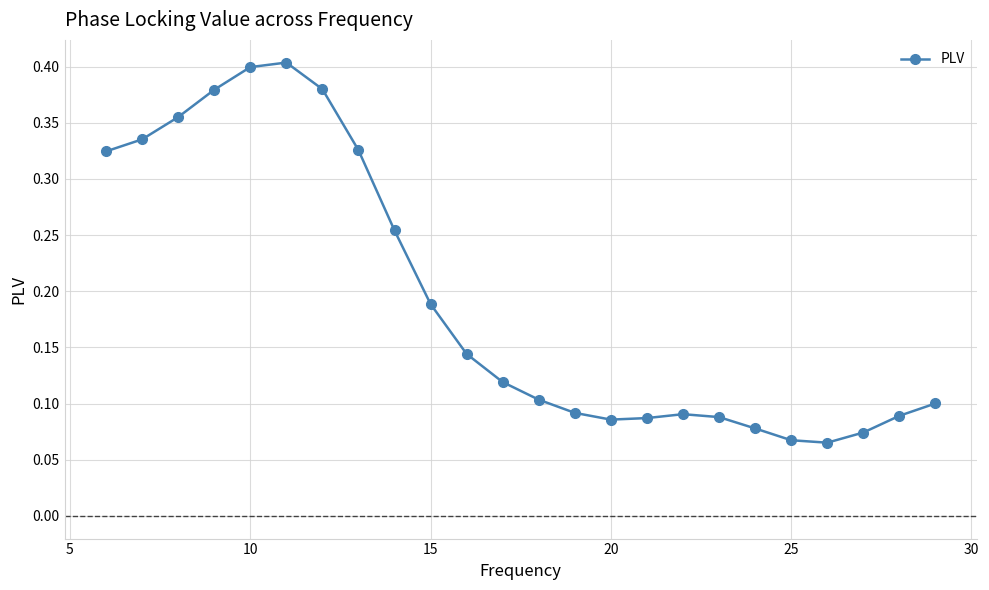

What is the sum of all values?

4.6